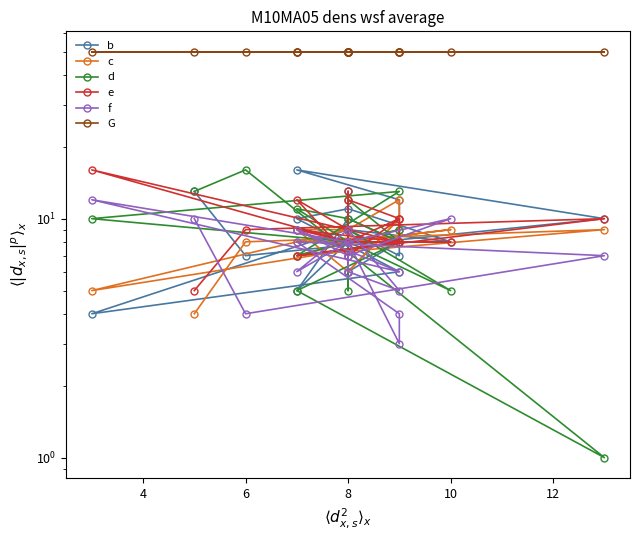

Rank the series by their maximum value, from lowest to highest.

c, f, b, d, e, G